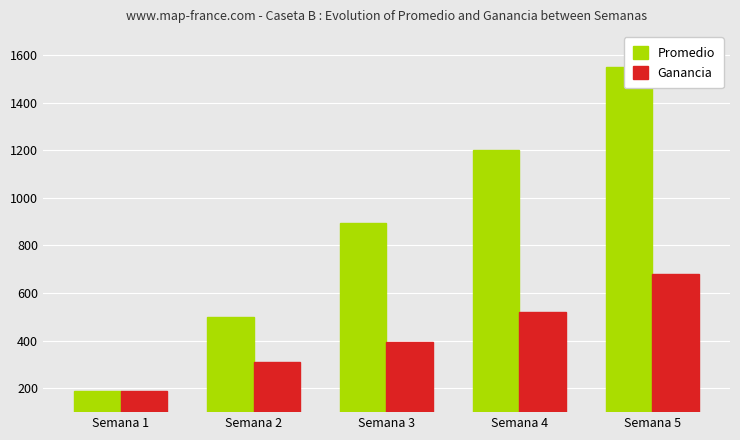

At which label does Ganancia first exceed 396?

Semana 4